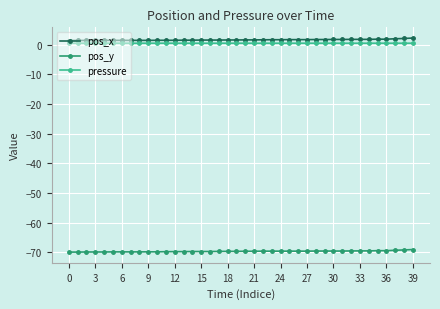

True or false: pressure has more than 1 points higher than both neighbors.

True